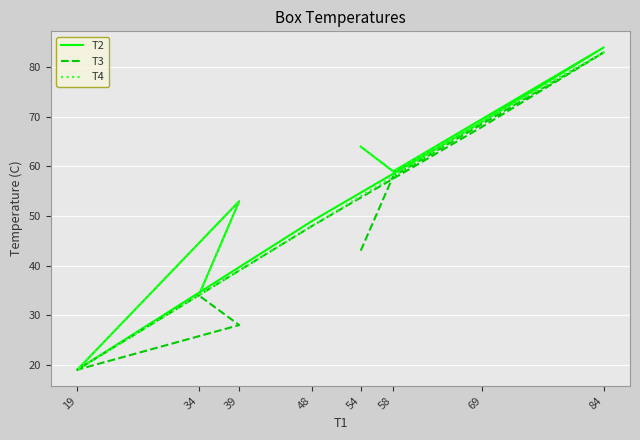

True or false: T4 has a value of 31 at 19.

False